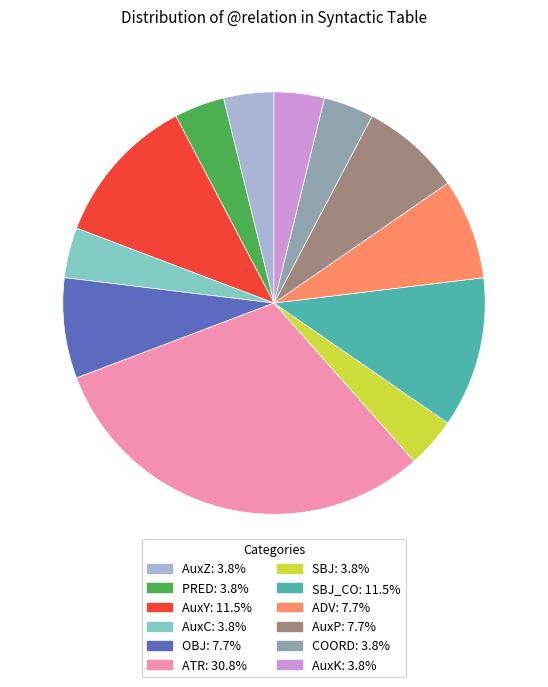

Does any single category account for the majority?

No